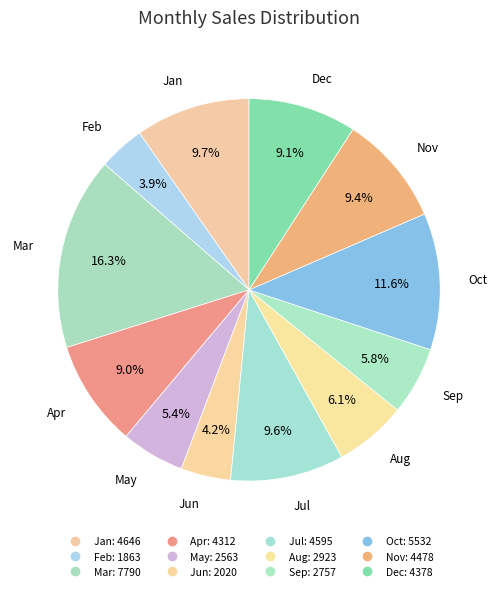

Is it true that Apr is 9% of the pie?

True